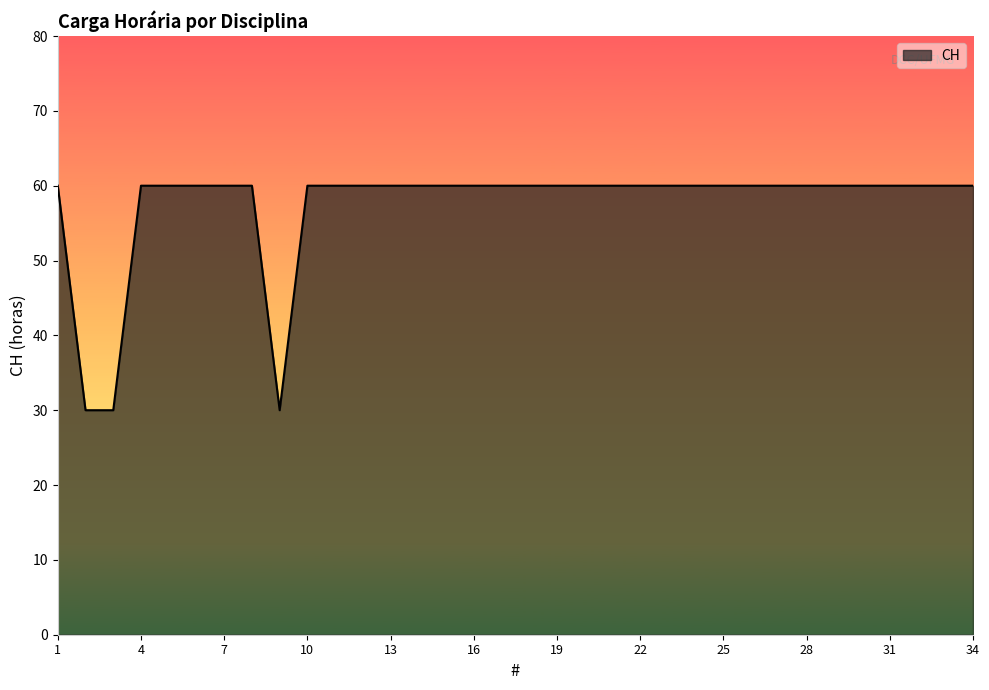

What is the minimum value shown in the chart?

30